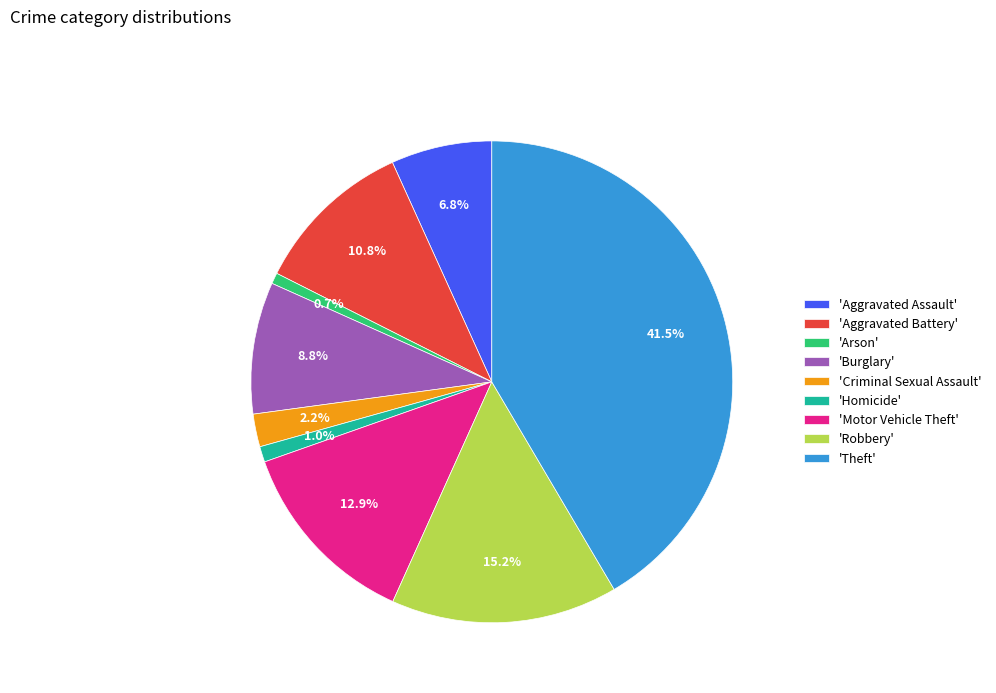

To the nearest percent, what is the difference between the largest and smallest slice percentages?

41%